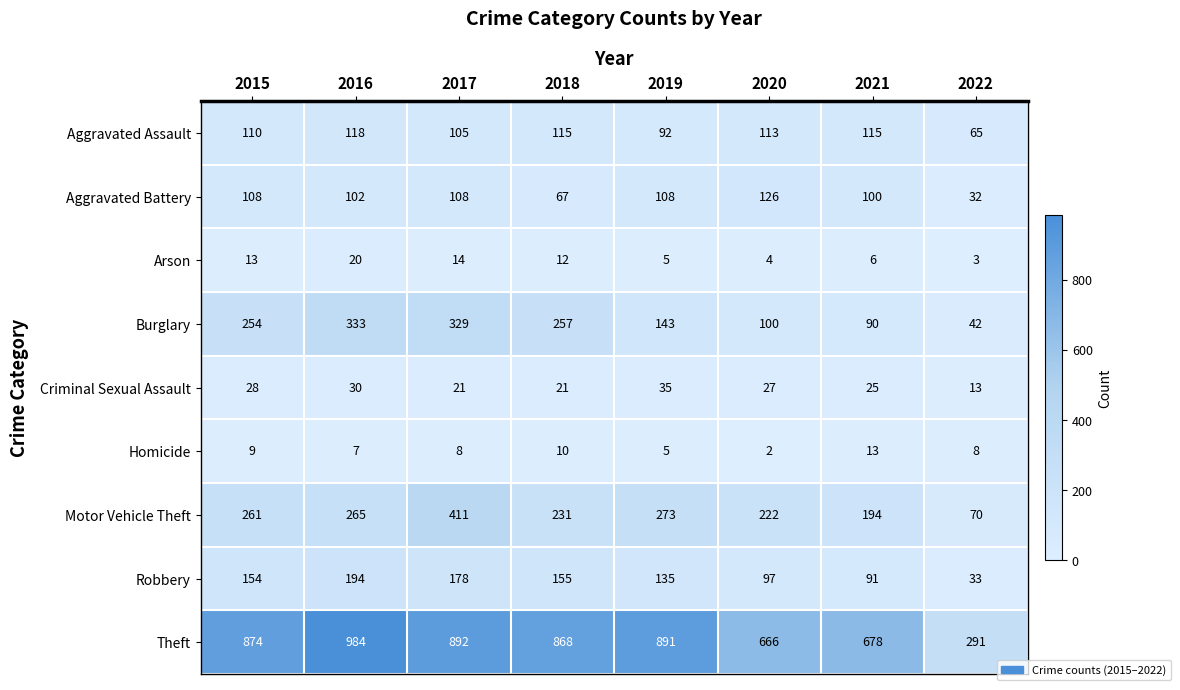

Which series changed the most between 2020 and 2021?

Motor Vehicle Theft